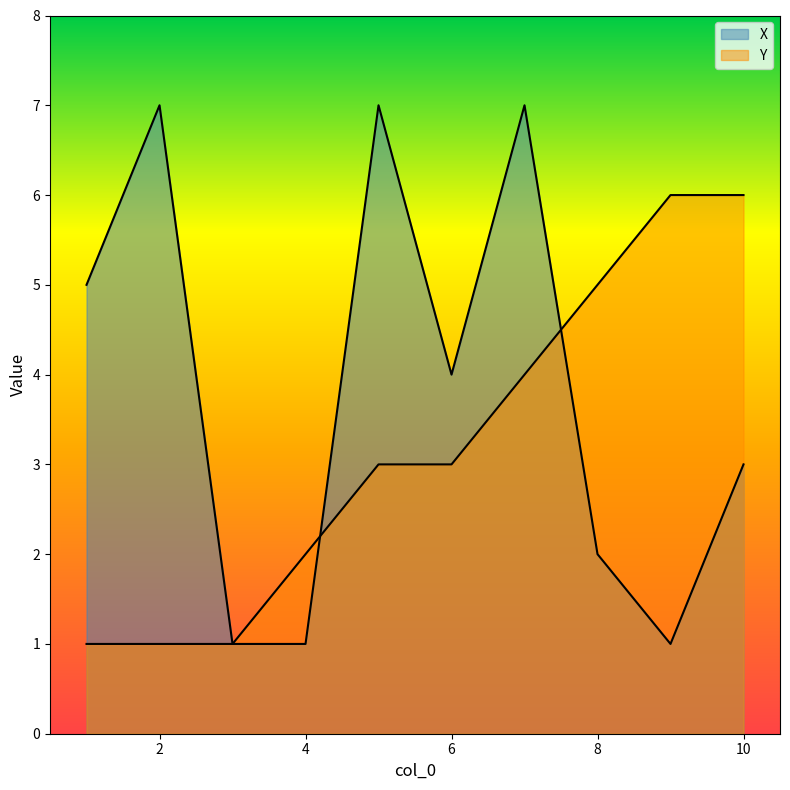

Reading left to right, list all the values displayed in this chart.

X: 5	7	1	1	7	4	7	2	1	3
Y: 1	1	1	2	3	3	4	5	6	6